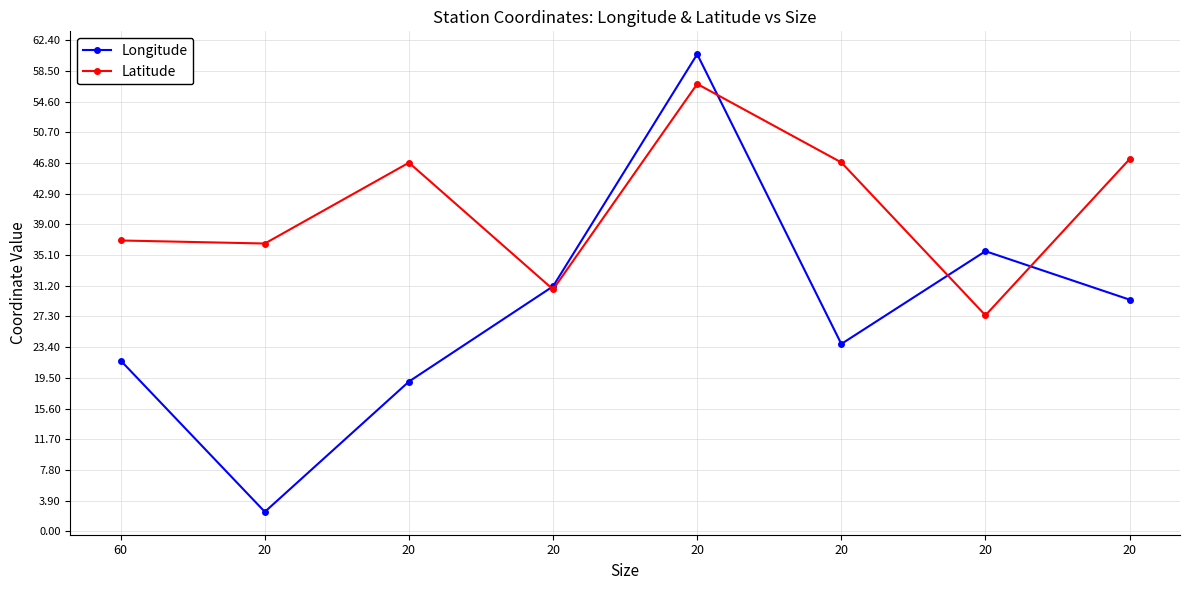

What are all the series names shown in the legend?

Longitude, Latitude